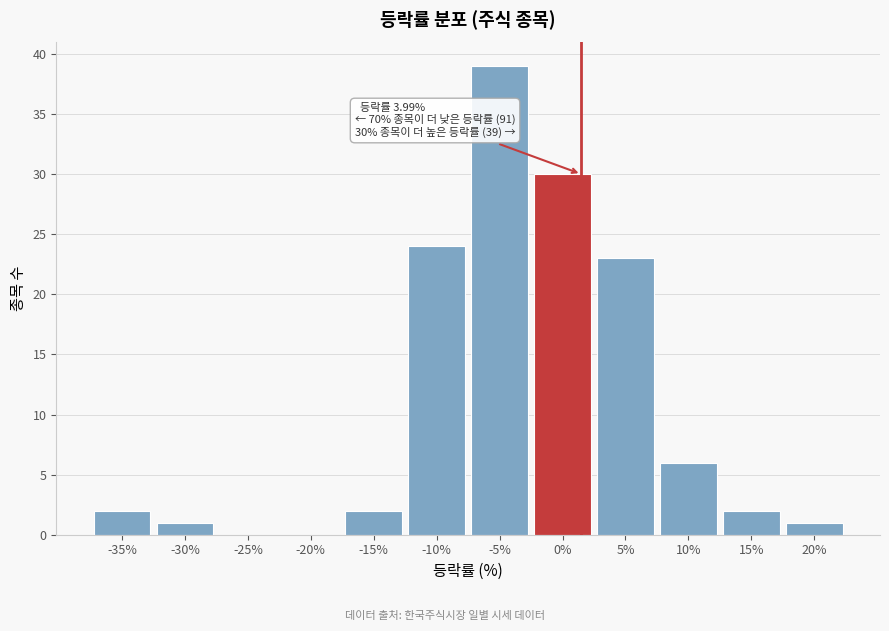

Reading left to right, extract all data points from this chart.

-35%=2	-30%=1	-25%=0	-20%=0	-15%=2	-10%=24	-5%=39	0%=30	5%=23	10%=6	15%=2	20%=1